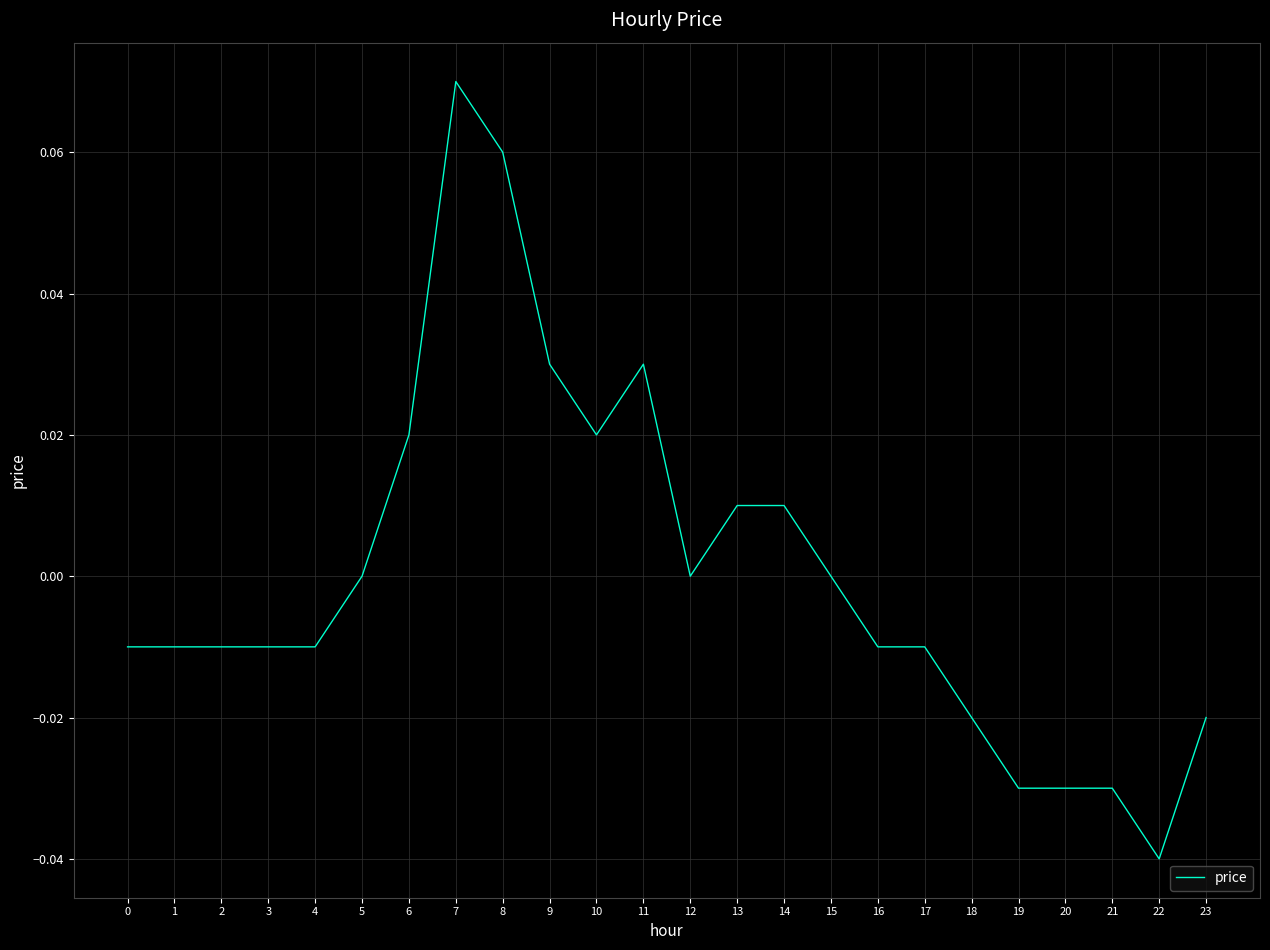

At which category does the chart reach its minimum across all series?

22